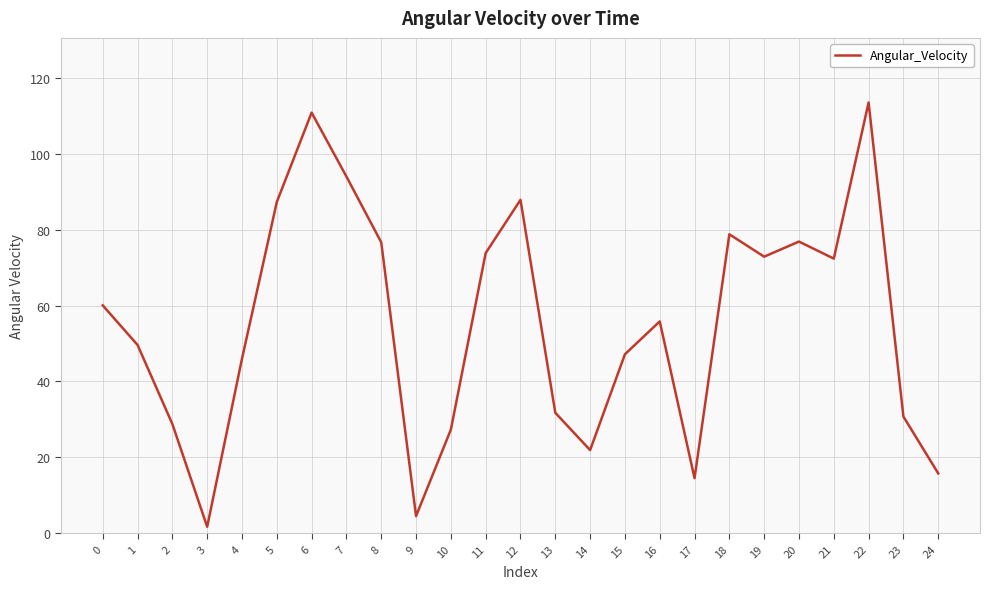

What is the greatest value displayed?

113.5